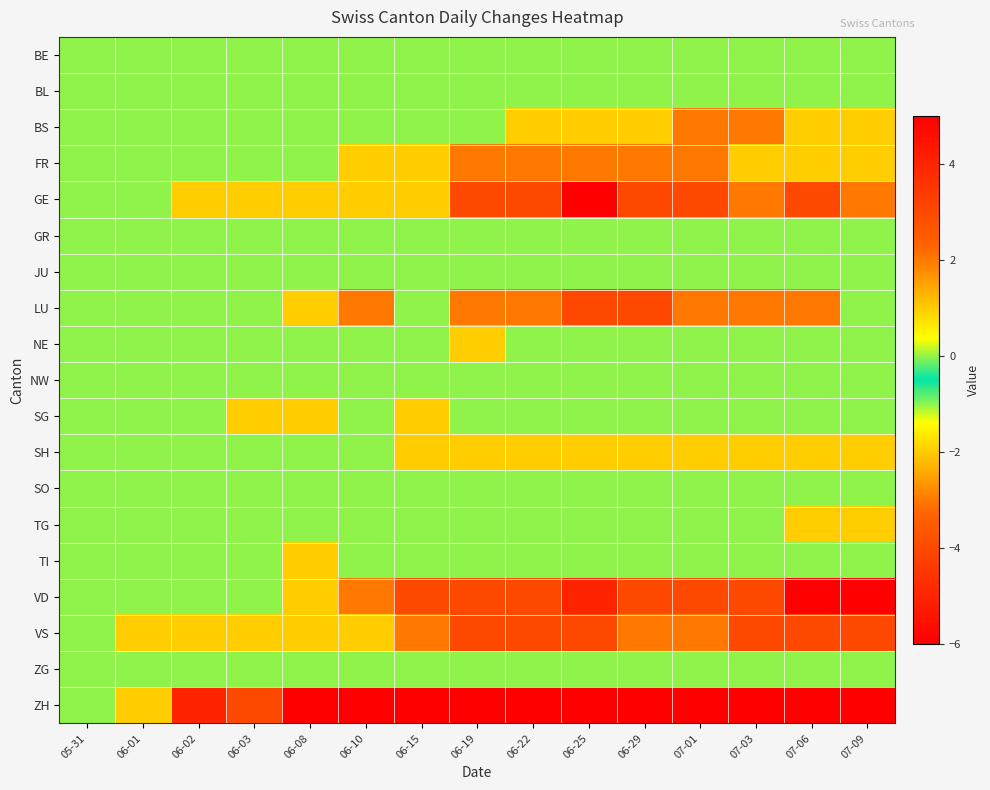

What is the maximum value shown in the chart?

5